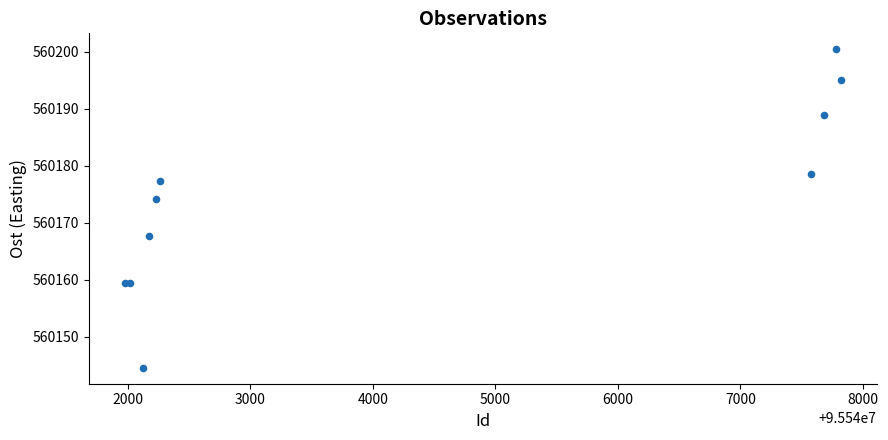

What Y value in the scatter plot is closest to 560172?

560174.2